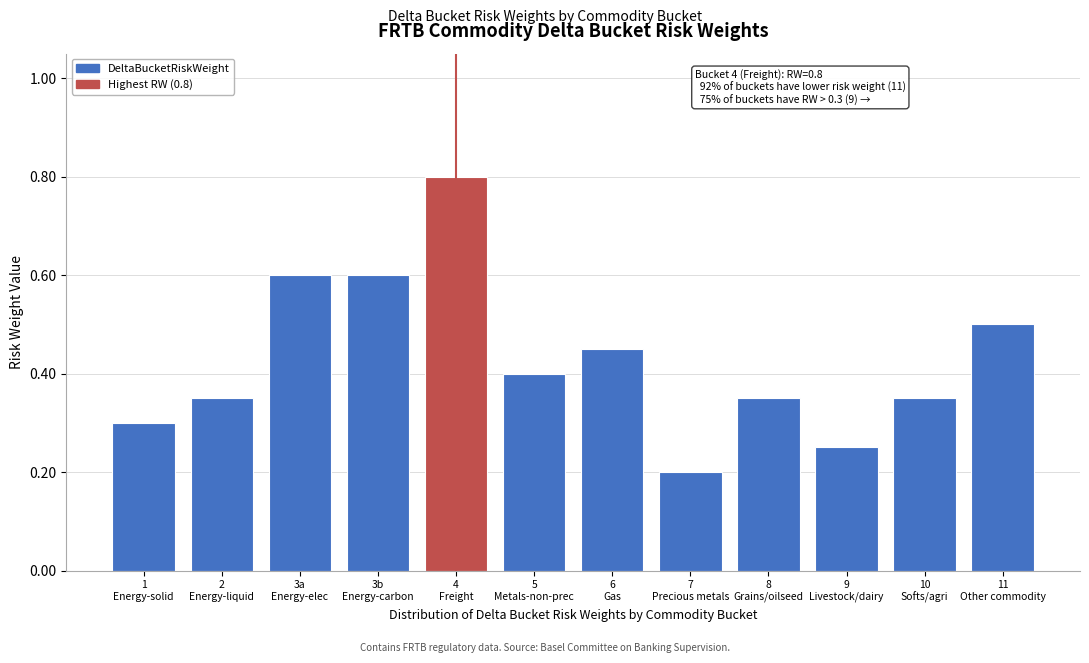

What is the greatest value displayed?

0.8